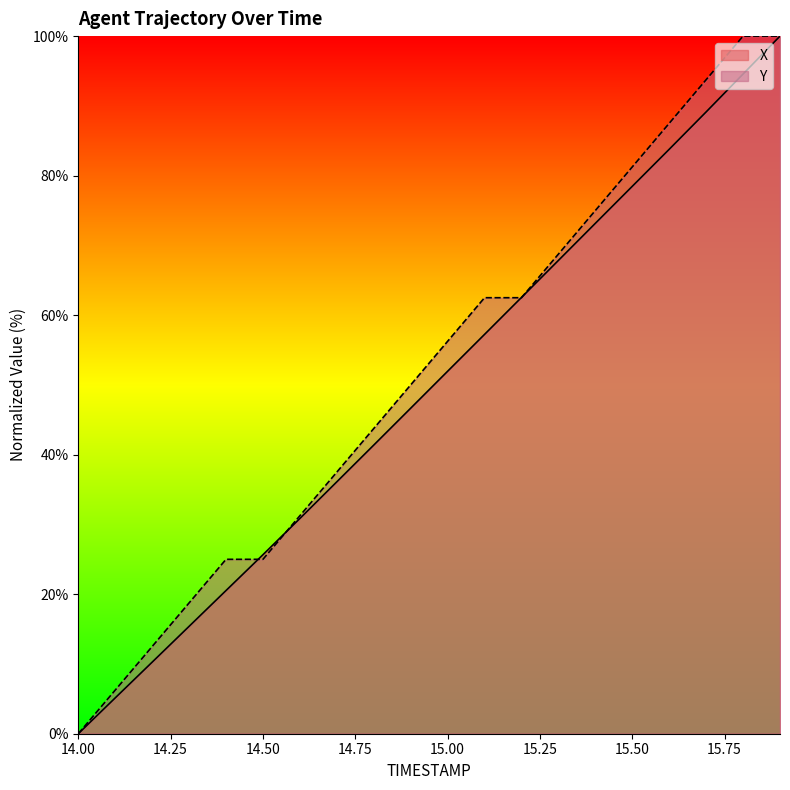

The X series shows 37.2 at 15.8. True or false?

False